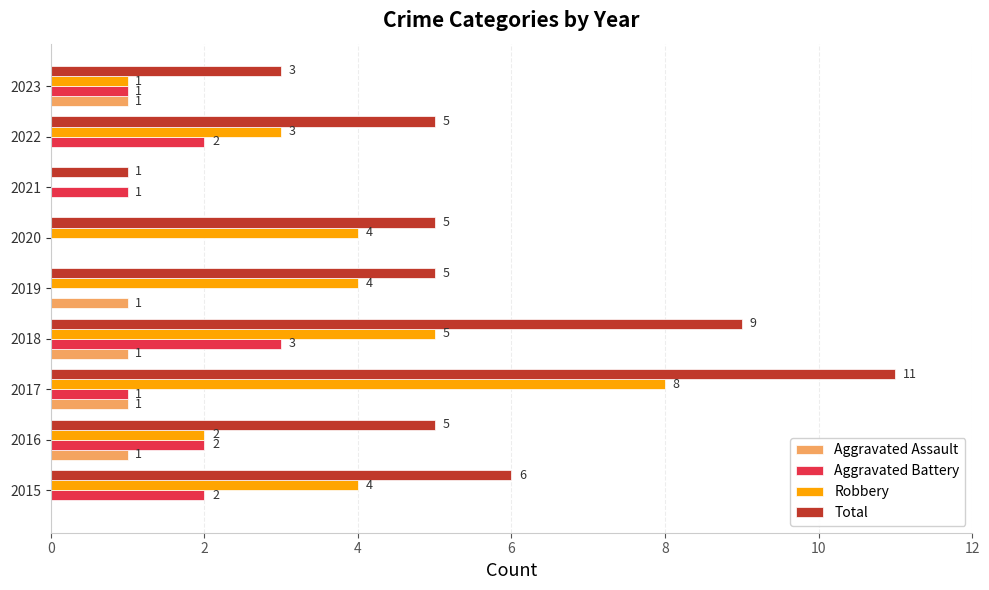

How many Aggravated Battery values are between 1 and 2?

6